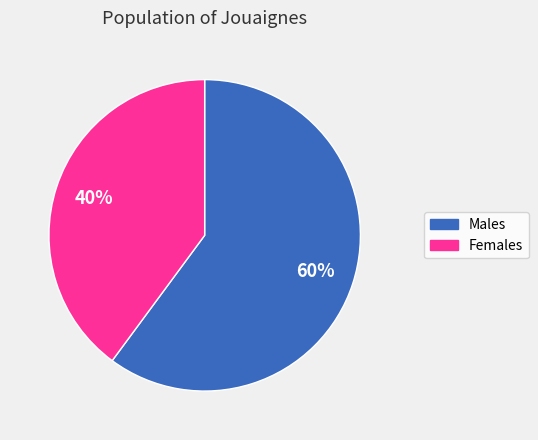

Which category has the biggest portion of the pie?

Males